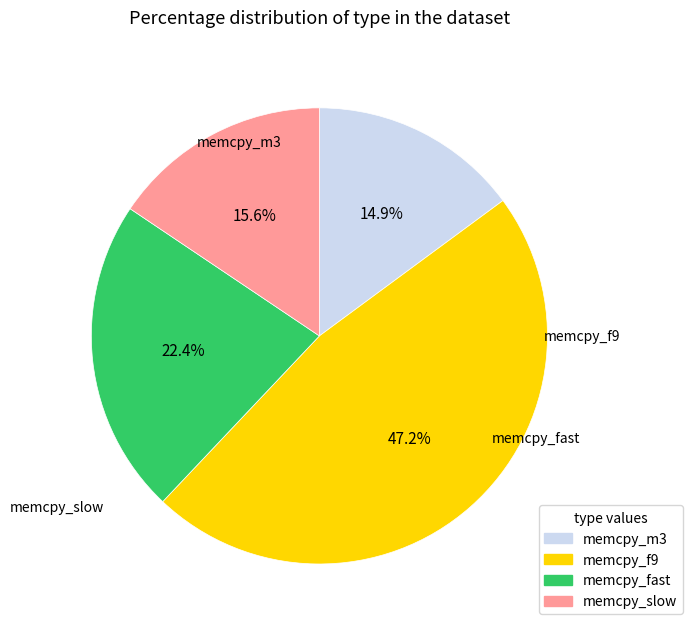

To the nearest percent, what is the average slice percentage?

25%